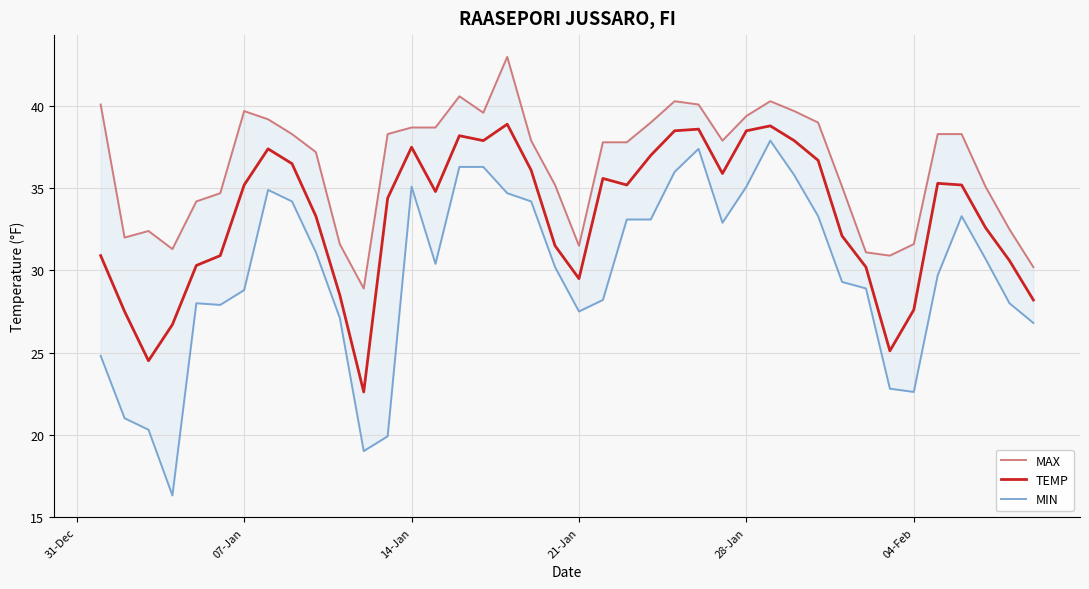

Reading left to right, list all the values displayed in this chart.

MAX: 40.1	32.0	32.4	31.3	34.2	34.7	39.7	39.2	38.3	37.2	31.6	28.9	38.3	38.7	38.7	40.6	39.6	43.0	37.9	35.2	31.5	37.8	37.8	39.0	40.3	40.1	37.9	39.4	40.3	39.7	39.0	35.1	31.1	30.9	31.6	38.3	38.3	35.1	32.5	30.2
TEMP: 30.9	27.5	24.5	26.7	30.3	30.9	35.2	37.4	36.5	33.3	28.5	22.6	34.4	37.5	34.8	38.2	37.9	38.9	36.1	31.5	29.5	35.6	35.2	37.0	38.5	38.6	35.9	38.5	38.8	37.9	36.7	32.1	30.2	25.1	27.6	35.3	35.2	32.6	30.6	28.2
MIN: 24.8	21.0	20.3	16.3	28.0	27.9	28.8	34.9	34.2	31.1	27.1	19.0	19.9	35.1	30.4	36.3	36.3	34.7	34.2	30.2	27.5	28.2	33.1	33.1	36.0	37.4	32.9	35.1	37.9	35.8	33.3	29.3	28.9	22.8	22.6	29.7	33.3	30.7	28.0	26.8